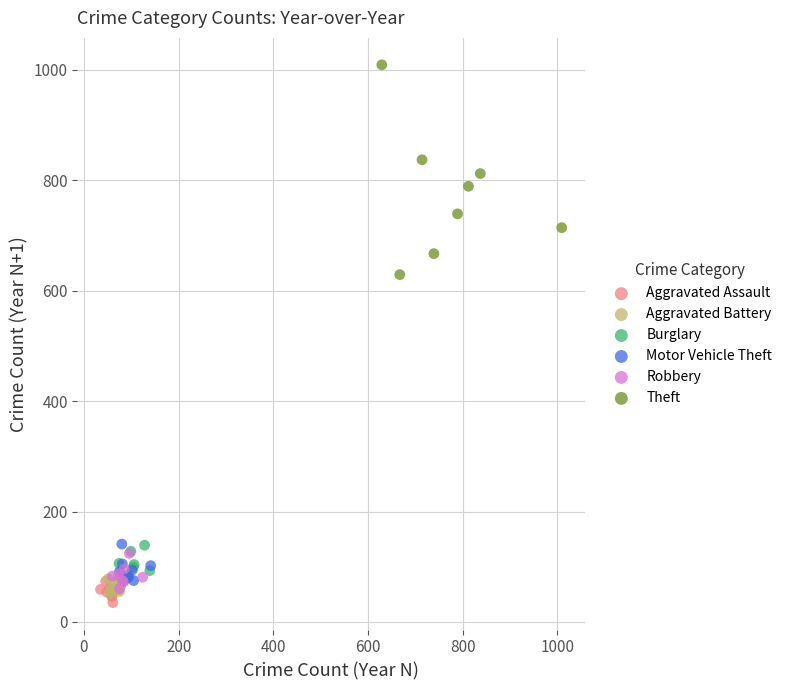

Which series has the largest Y range (max minus min)?

Theft